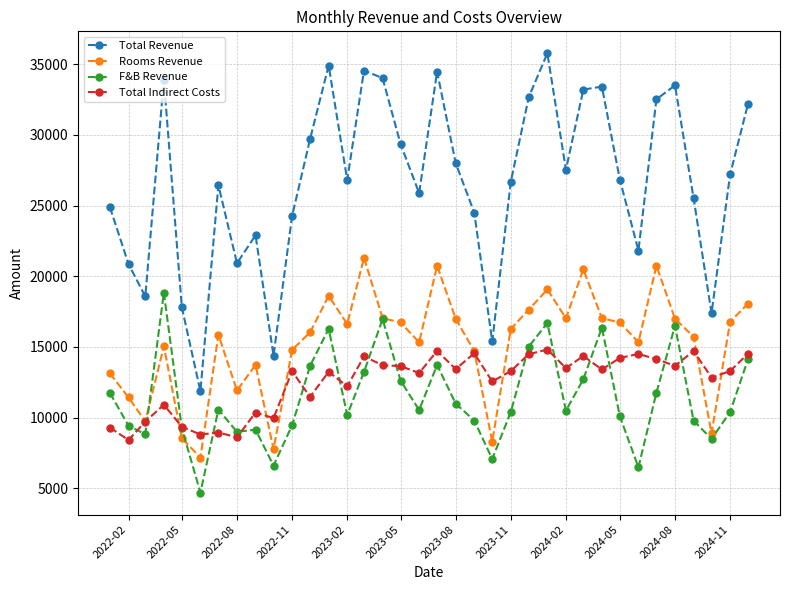

Does the chart have visible grid lines?

Yes